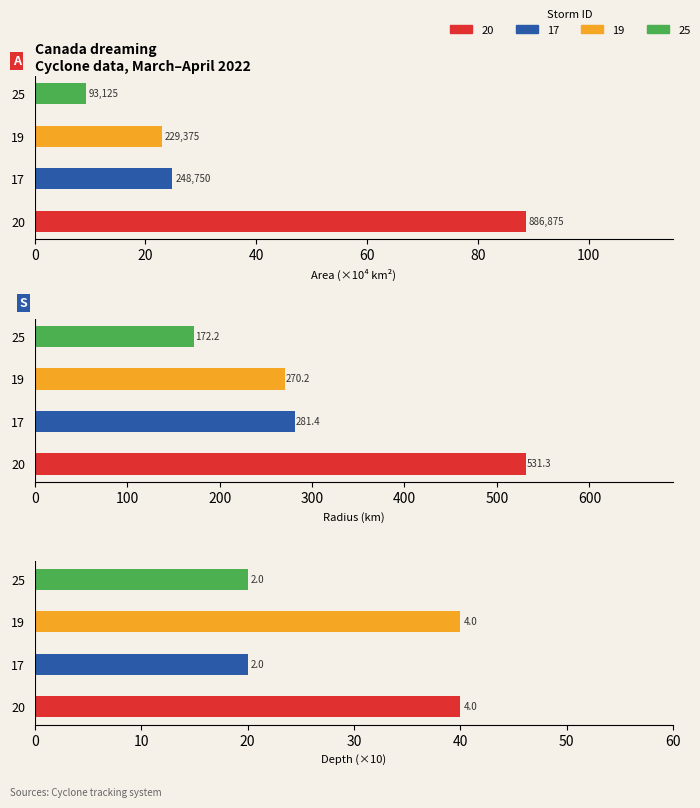

The value of depth at 19 is 53.3. True or false?

False